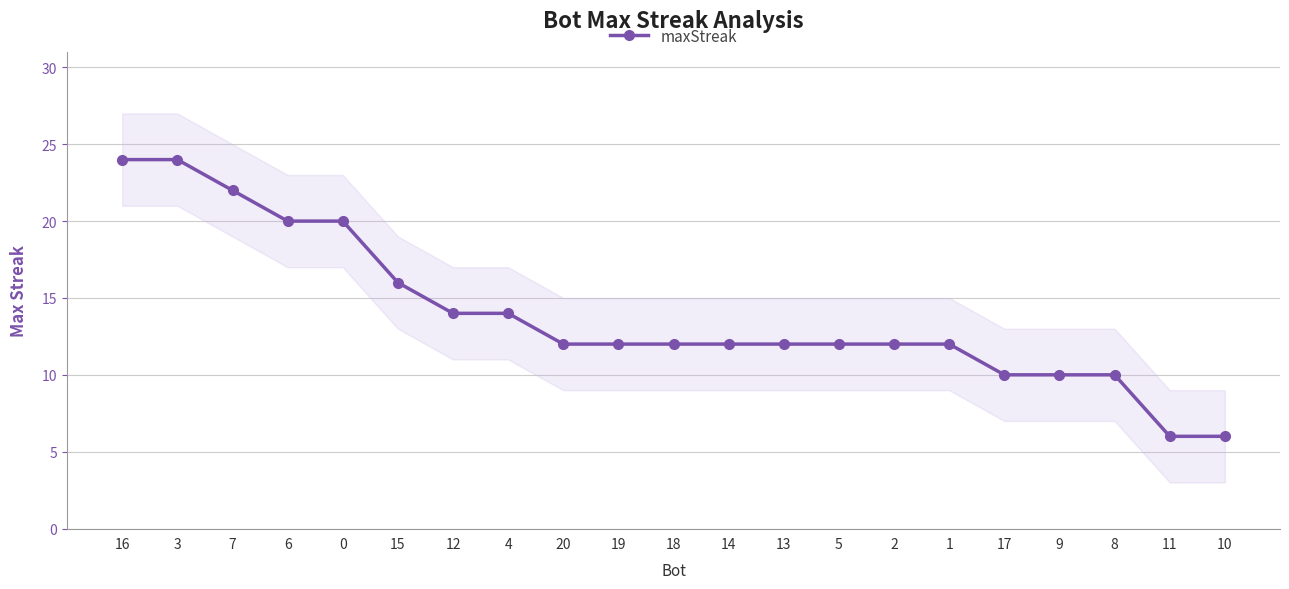

List the labels in order of value, smallest first.

11, 10, 17, 9, 8, 20, 19, 18, 14, 13, 5, 2, 1, 12, 4, 15, 6, 0, 7, 16, 3